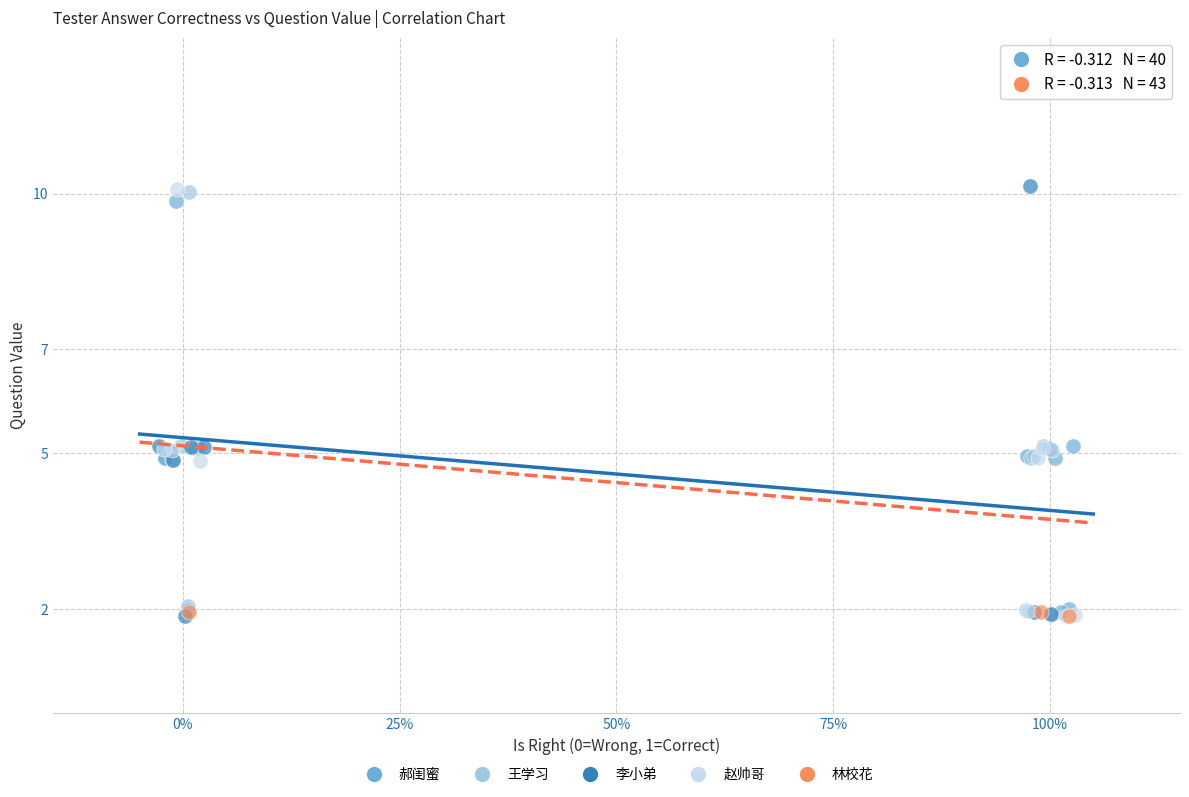

Which series has the largest Y range (max minus min)?

李小弟